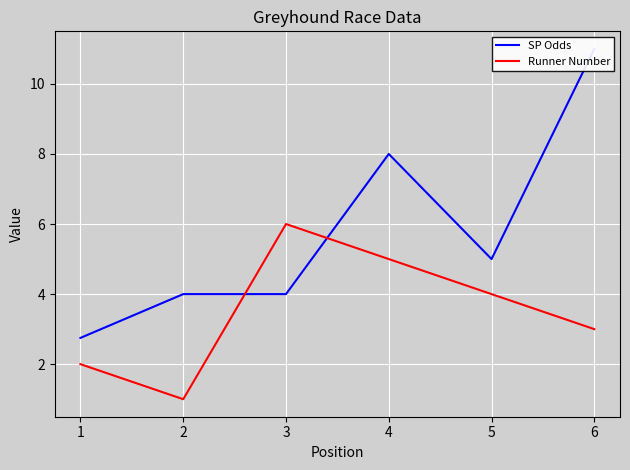

True or false: Runner Number has a value of 2.6 at 1.

False